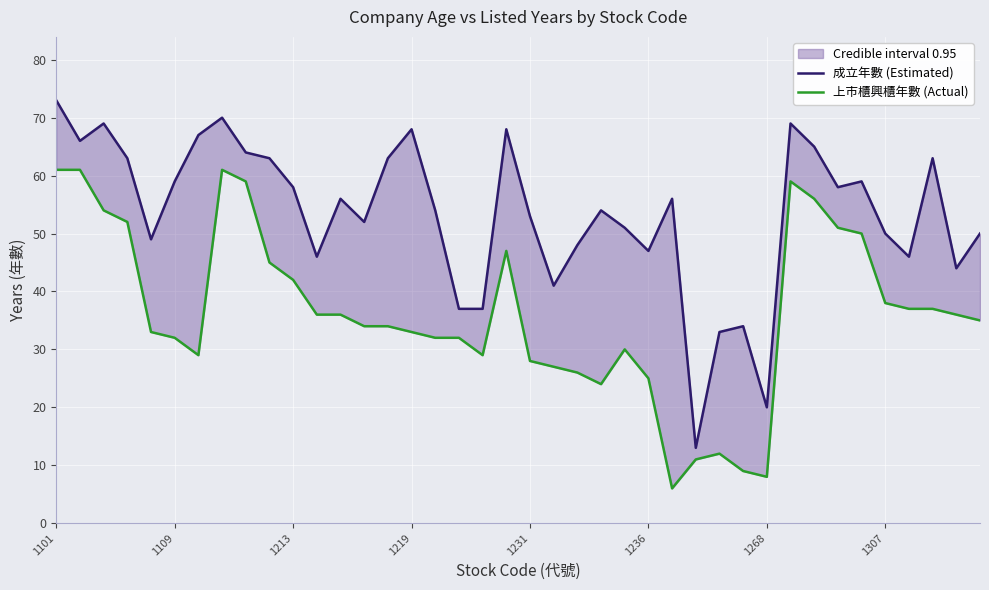

Which series changed the most between 9 and 15?

上市櫃興櫃年數 (Actual)